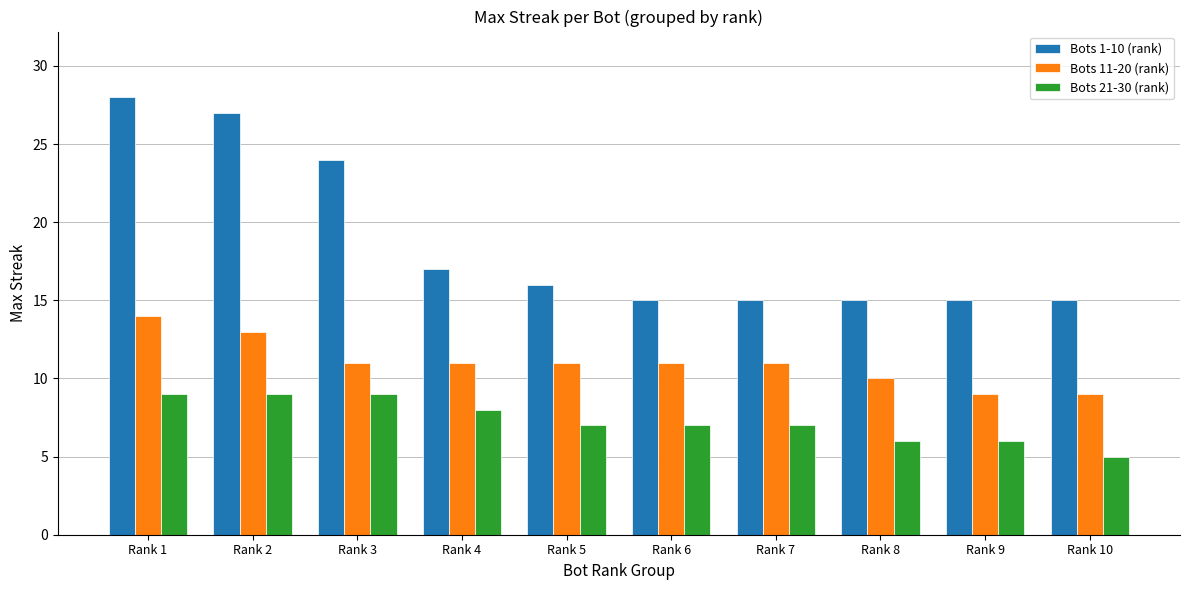

Which category has the highest value across all series?

Rank 1